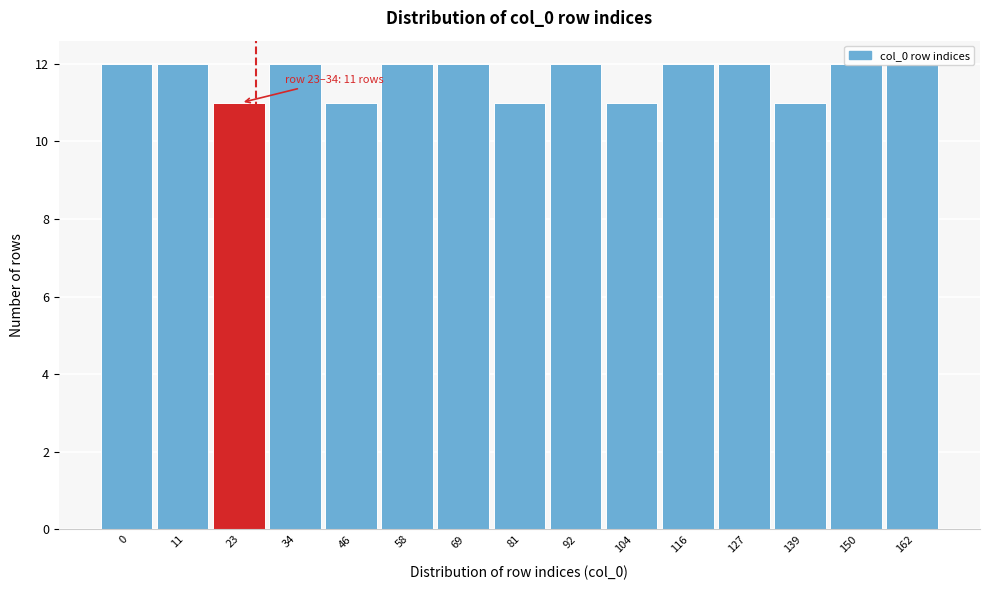

What is the value of the 10th bar from the left?

11